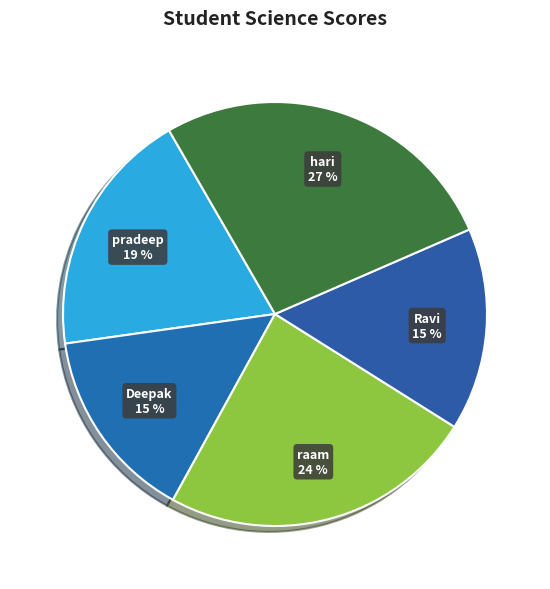

How many slices are in this pie chart?

5